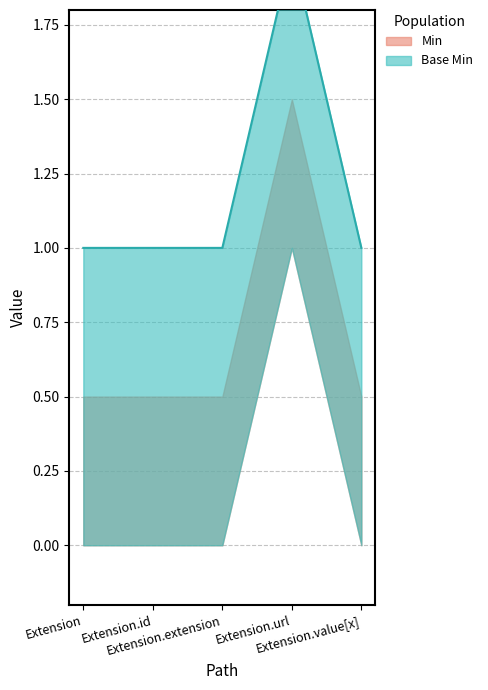

The value at 1 is 0. True or false?

False